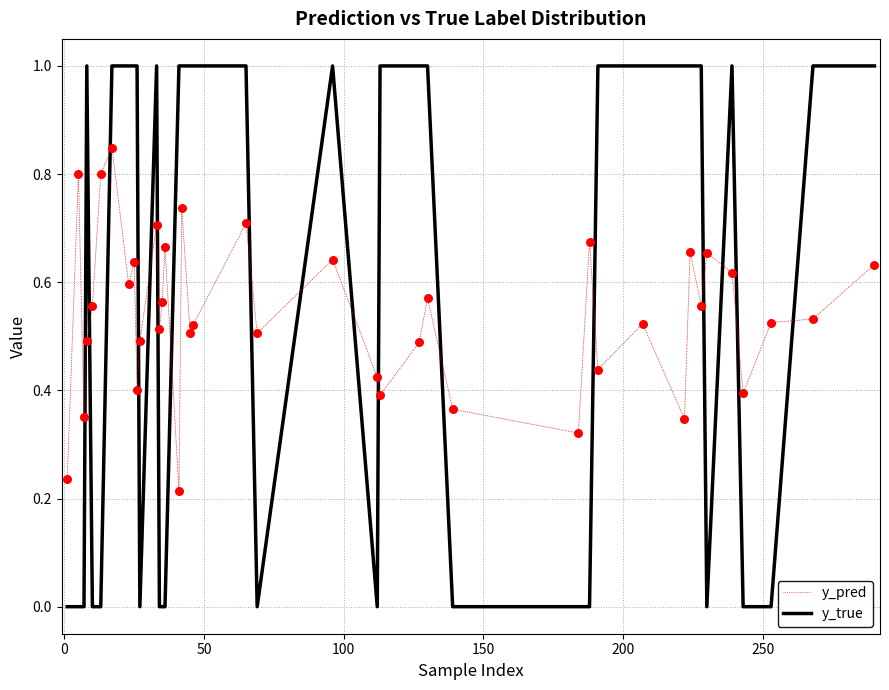

Which series ends up on top after the final intersection of y_pred and y_true?

y_true